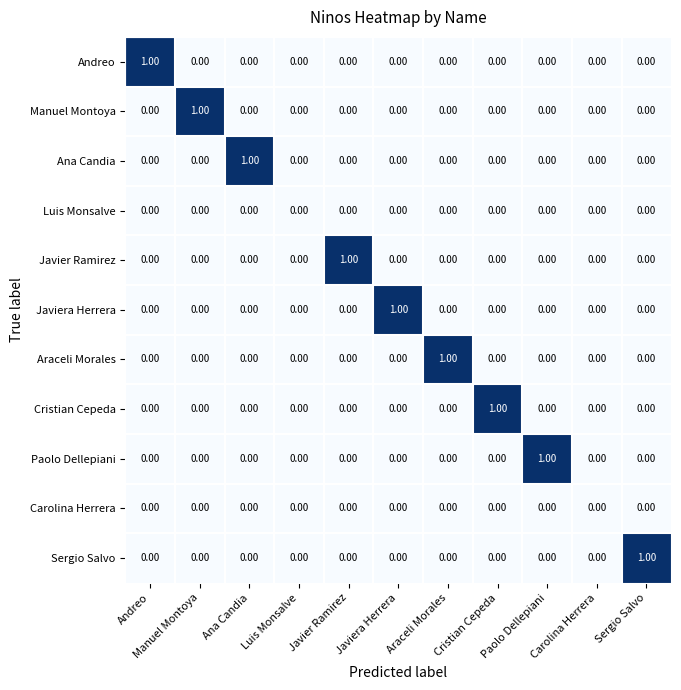

At which label does Javiera Herrera reach its peak?

Javiera Herrera